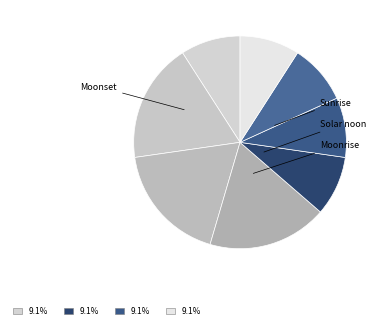

Count the number of slices in the pie.

8